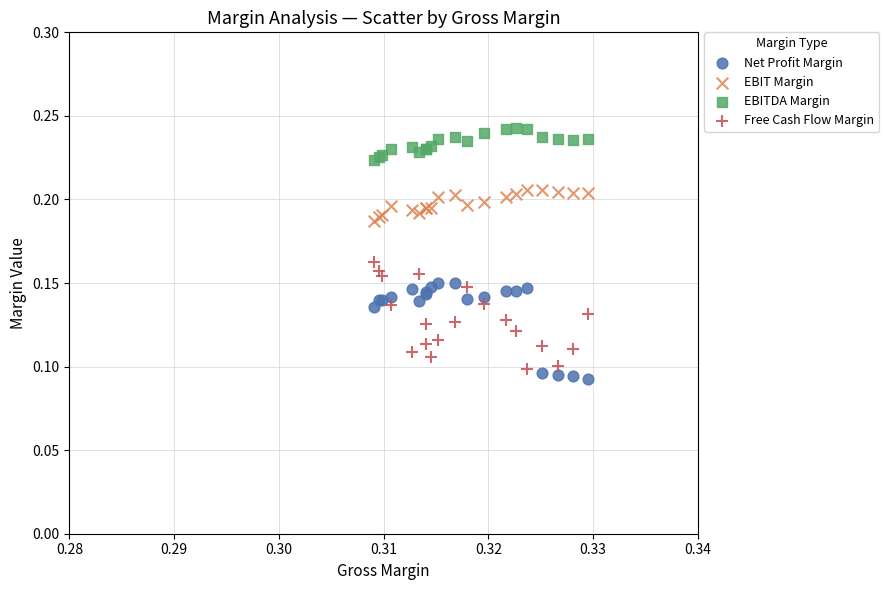

Which series reaches the maximum Y coordinate?

EBITDA Margin